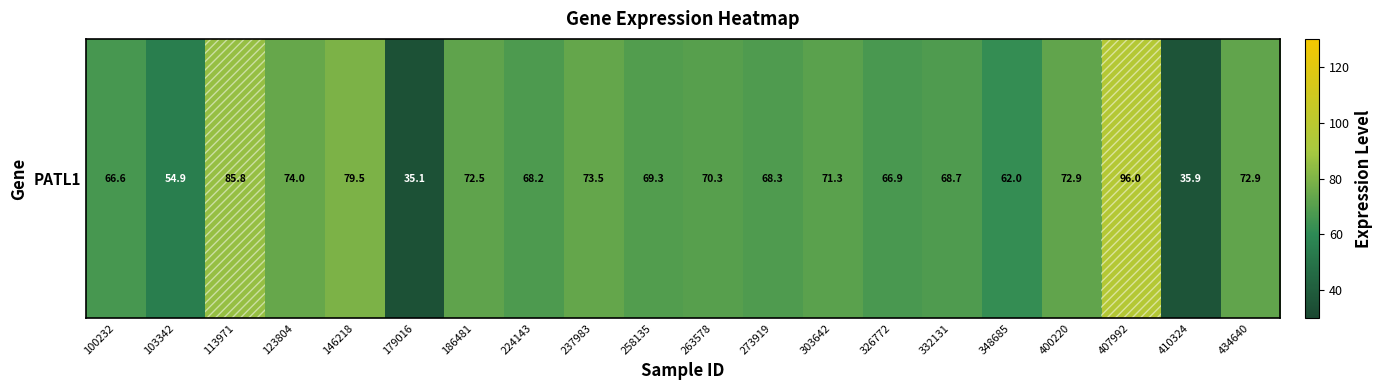

The chart shows a value of 33.4 at 400220. True or false?

False